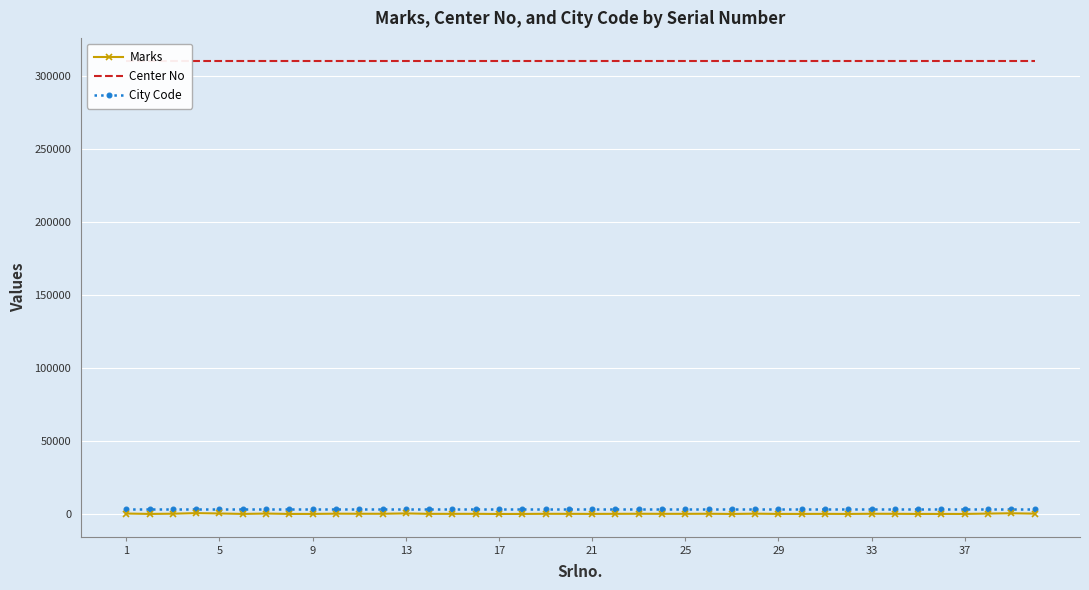

Reading left to right, extract all data points from this chart.

Marks: 282	33	182	569	329	28	276	25	40	197	144	128	380	78	88	99	-3	23	108	86	46	91	136	91	89	141	15	195	37	37	75	23	137	105	32	30	24	271	483	222
Center No: 310711	310711	310711	310711	310711	310711	310711	310711	310711	310711	310711	310711	310711	310711	310711	310711	310711	310711	310711	310711	310711	310711	310711	310711	310711	310711	310711	310711	310711	310711	310711	310711	310711	310711	310711	310711	310711	310711	310711	310711
City Code: 3107	3107	3107	3107	3107	3107	3107	3107	3107	3107	3107	3107	3107	3107	3107	3107	3107	3107	3107	3107	3107	3107	3107	3107	3107	3107	3107	3107	3107	3107	3107	3107	3107	3107	3107	3107	3107	3107	3107	3107